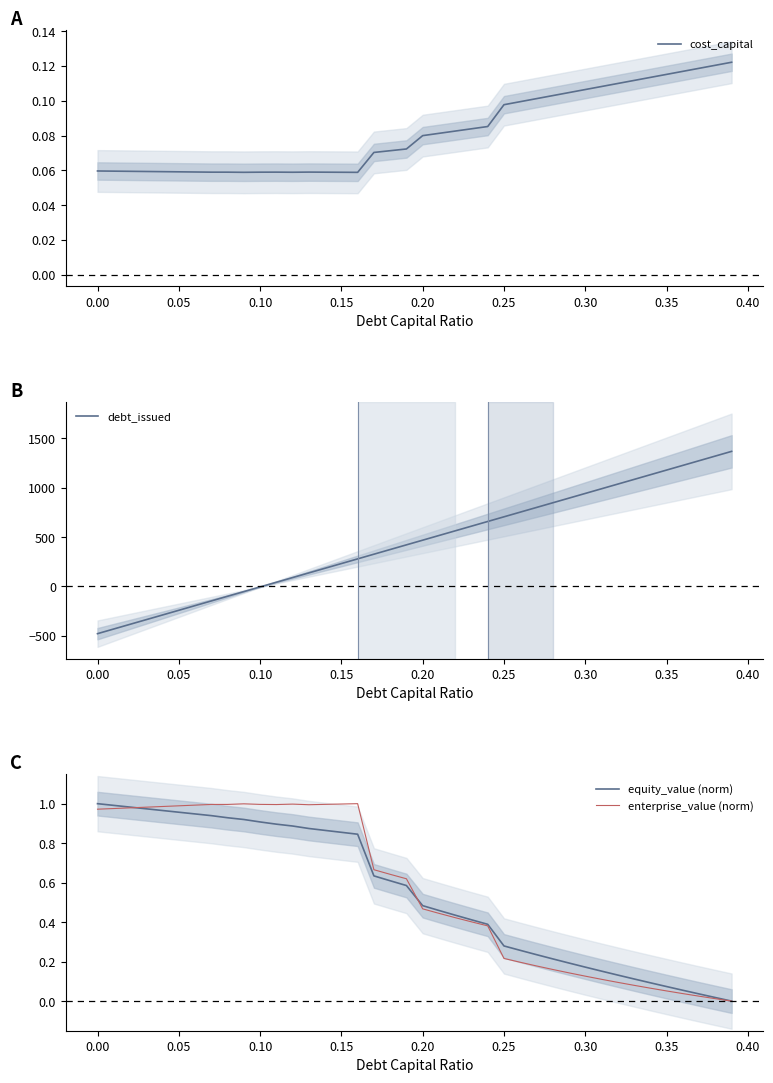

What is the highest value of the cost_capital series?

0.1